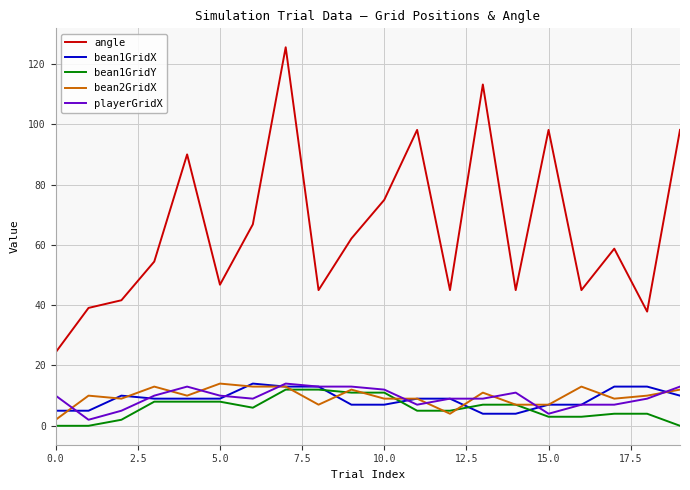

Which series has the largest total across all categories?

angle